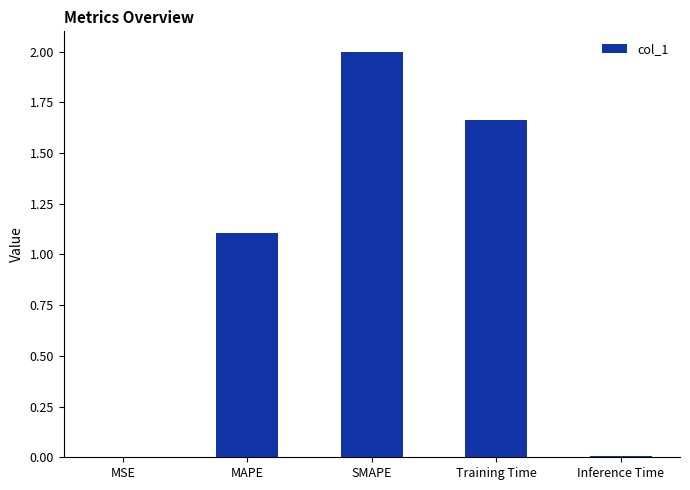

True or false: the data shows 0.0 at Inference Time.

True